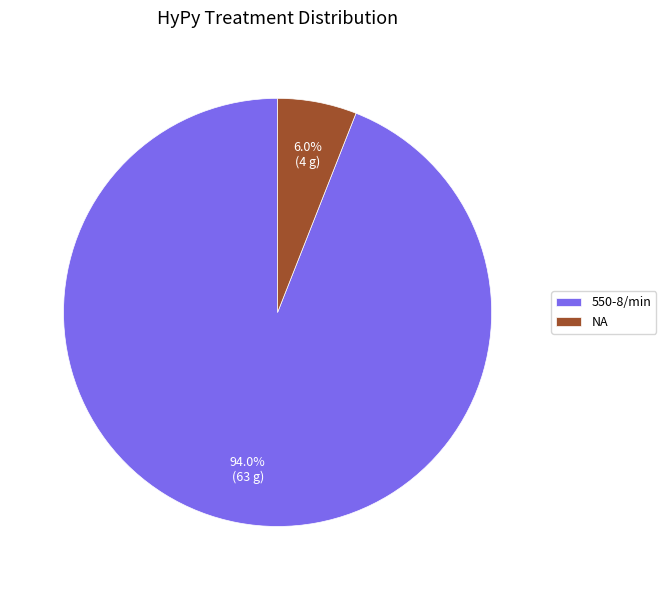

To the nearest percent, what is the difference between the 550-8/min and NA slice percentages?

88%